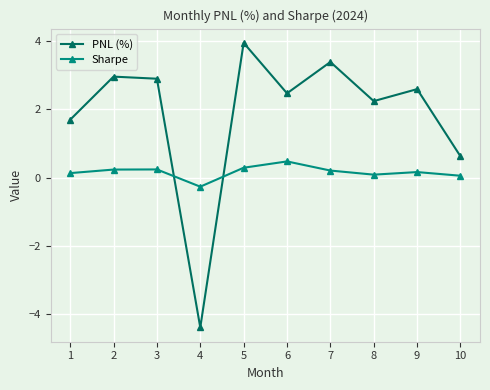

Which category has the highest value in the PNL (%) series?

5